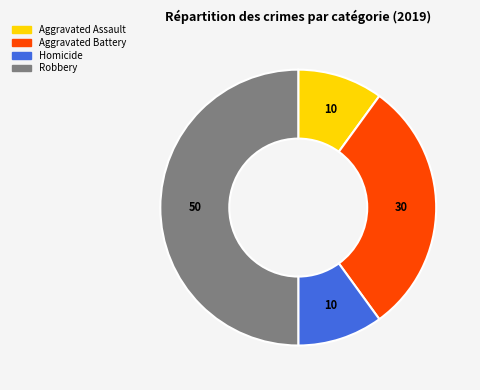

Is there any slice that represents more than half of the pie?

No